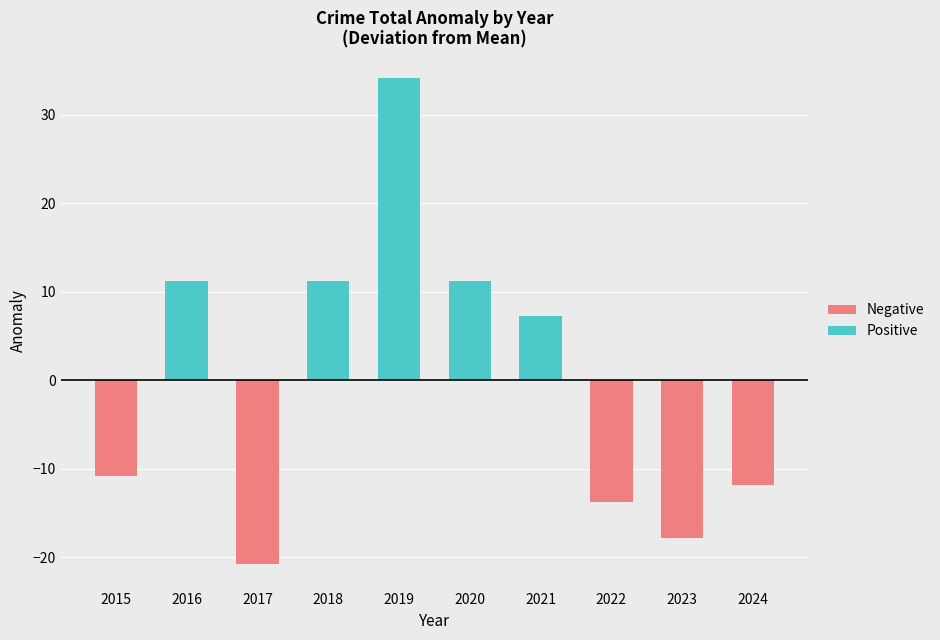

What is the spread (max minus min) of values at 2018?

11.2